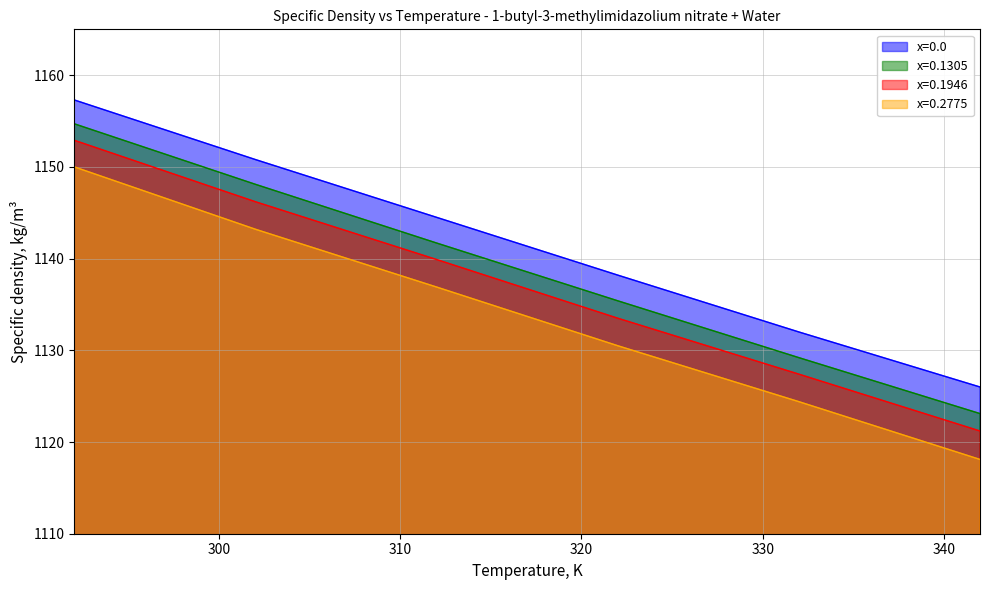

At which category is the sum across all series the highest?

292